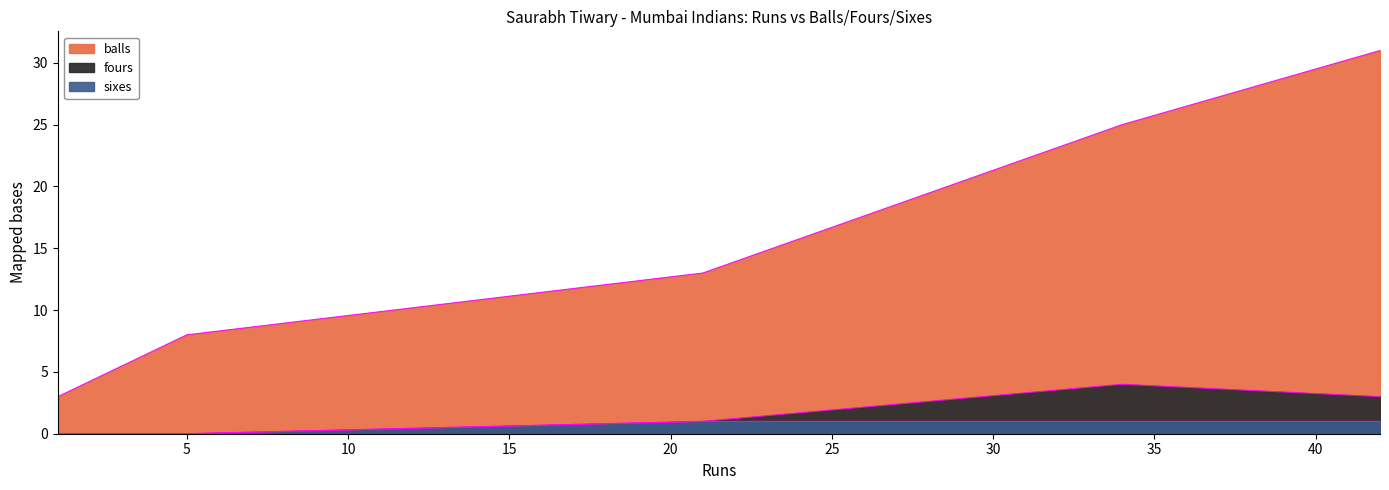

What is the value of the balls point at the 2nd from the left?

8